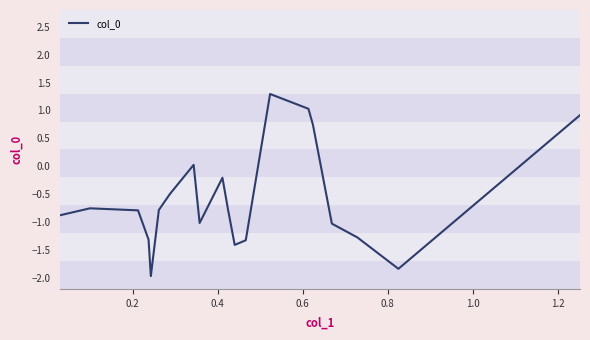

How many interior local peaks (higher than both neighbors) does the data have?

4